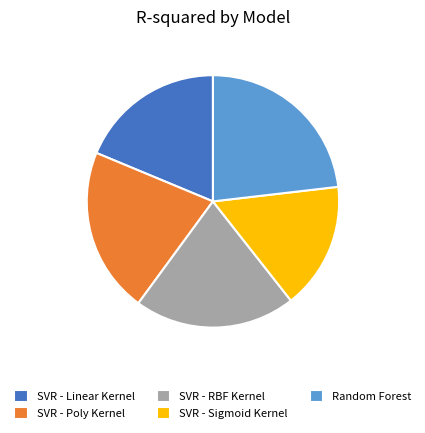

Do SVR - RBF Kernel and SVR - Poly Kernel together represent more than half of the pie?

No